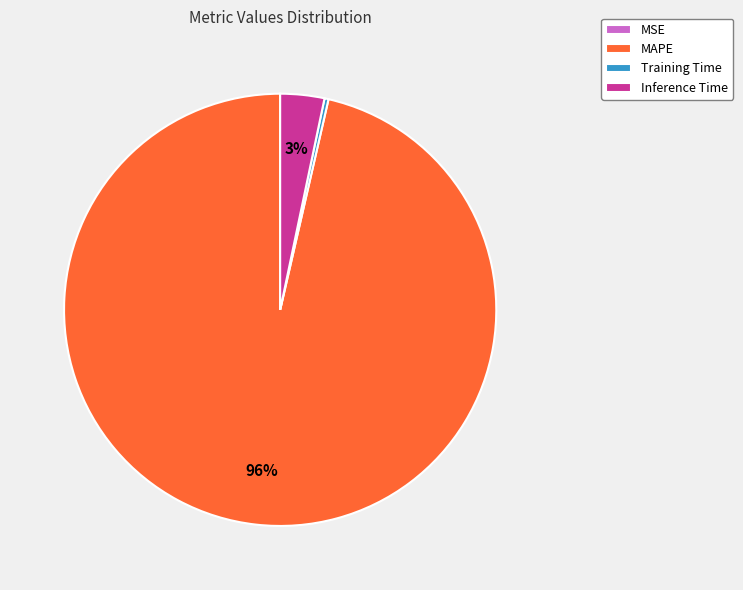

What is the largest slice in the pie chart?

MAPE